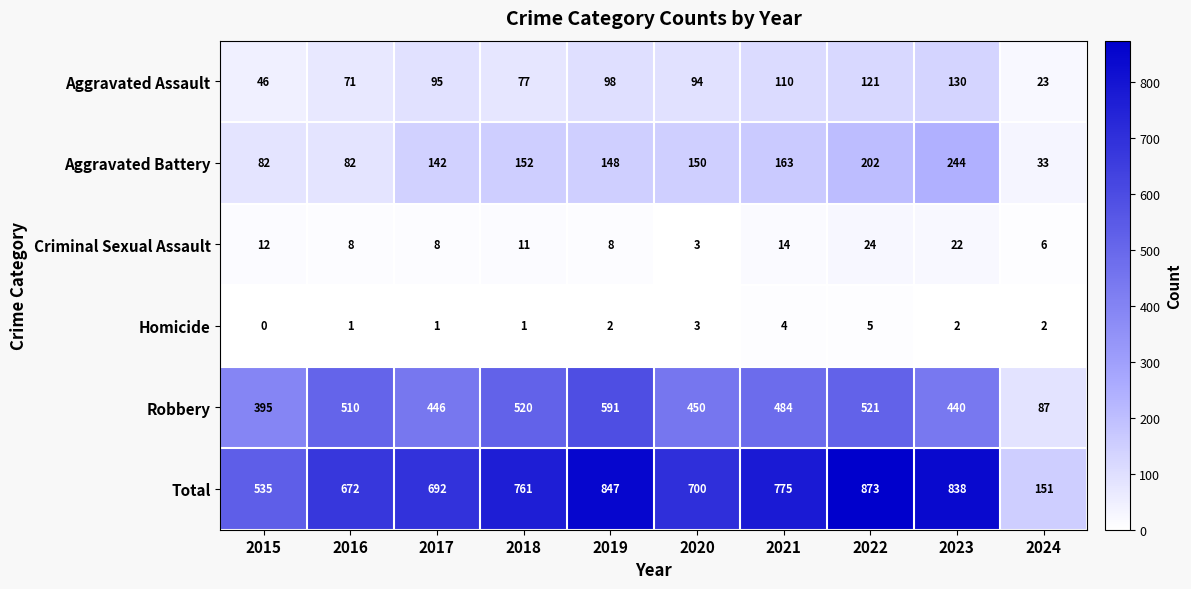

The Criminal Sexual Assault series shows 17 at 2018. True or false?

False